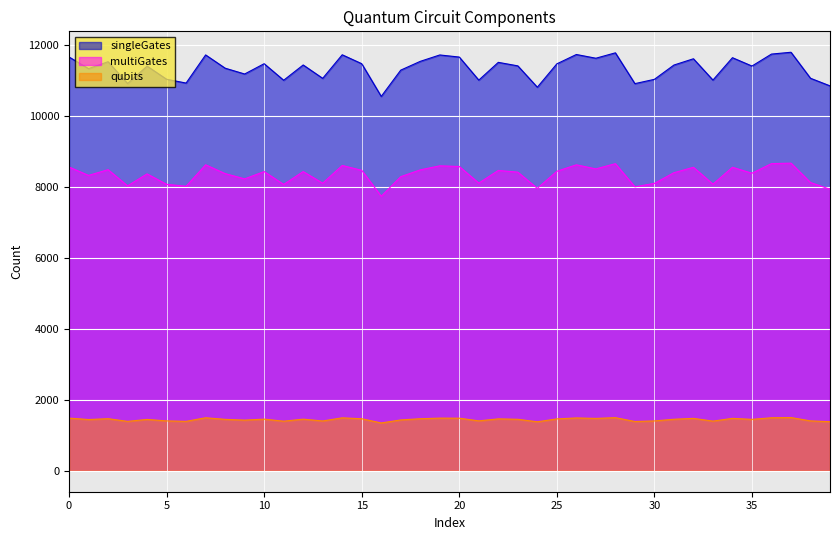

Between 5 and 19, which series saw the biggest shift?

singleGates